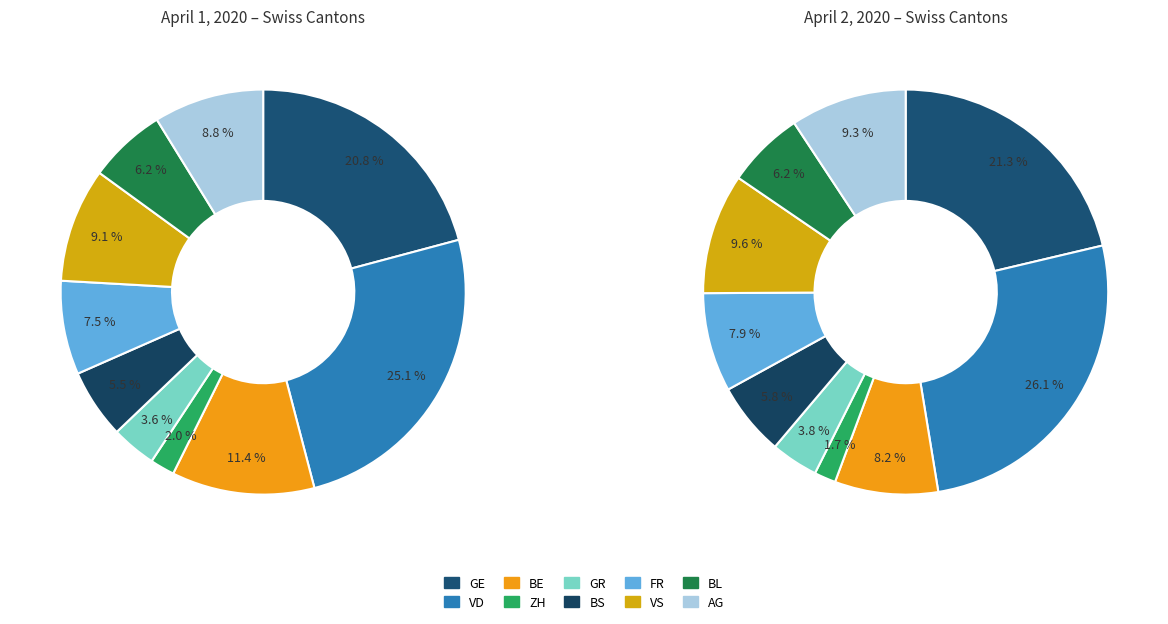

True or false: VS accounts for 1% of the total.

False